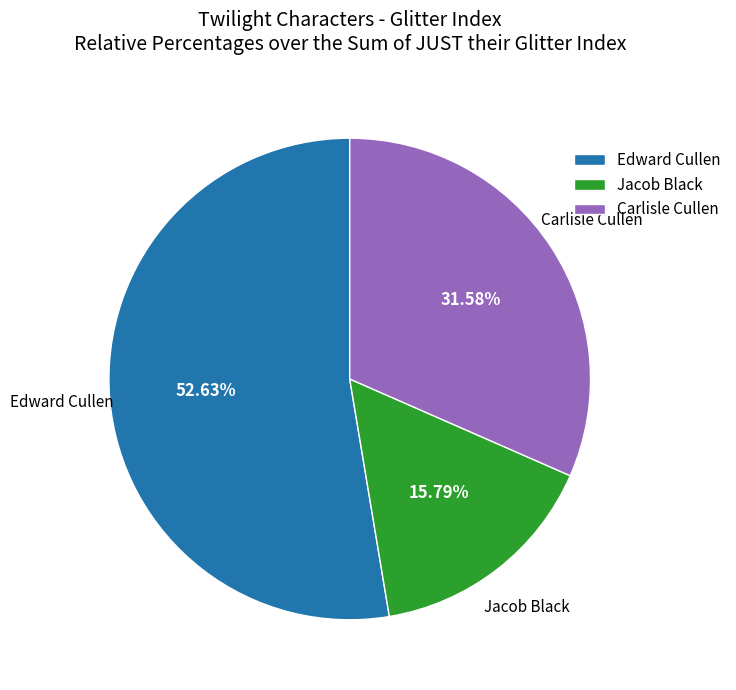

To the nearest percent, what is the average slice percentage?

33%